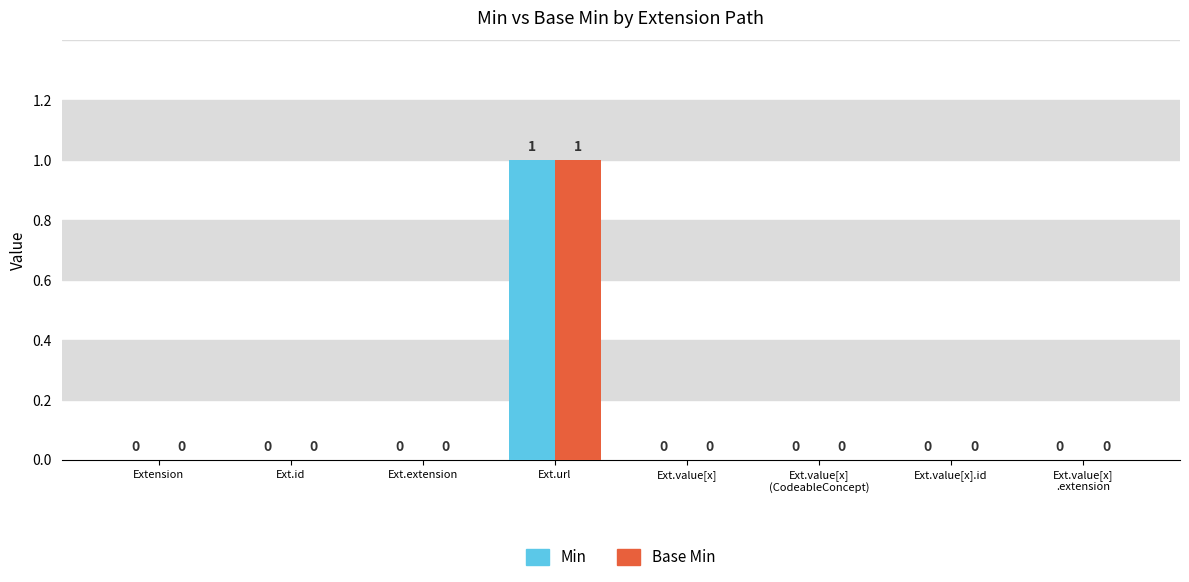

Does the chart contain stacked bars?

No